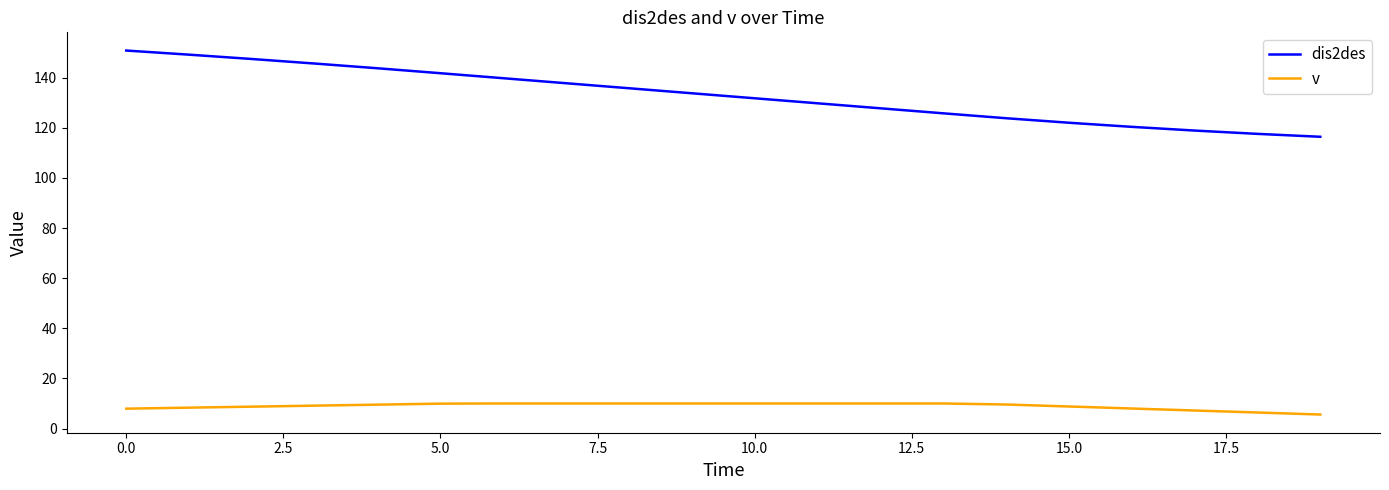

Rank the series by their maximum value, from highest to lowest.

dis2des, v